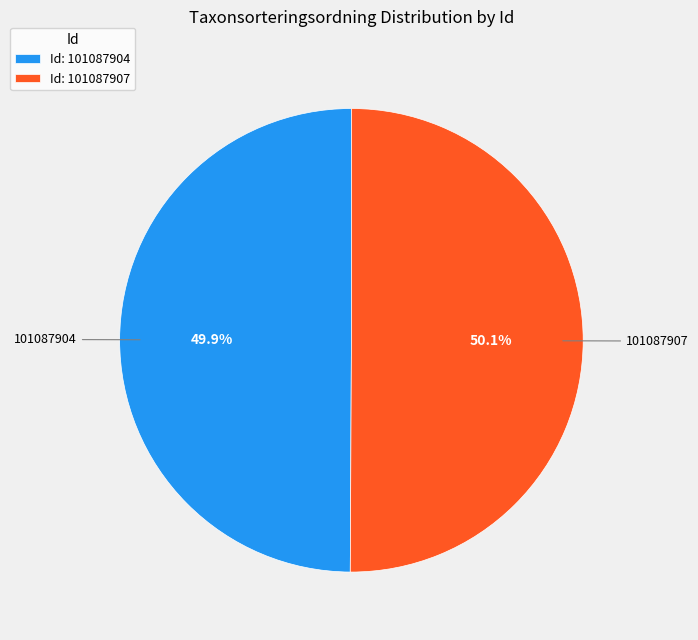

Is there a majority slice in this chart?

Yes